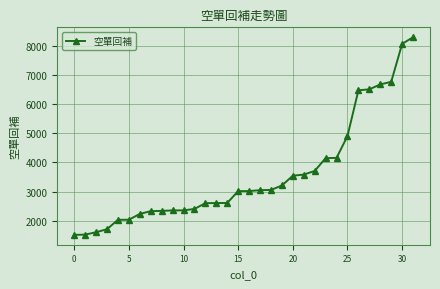

What is the value of the 24th point from the left?

4148